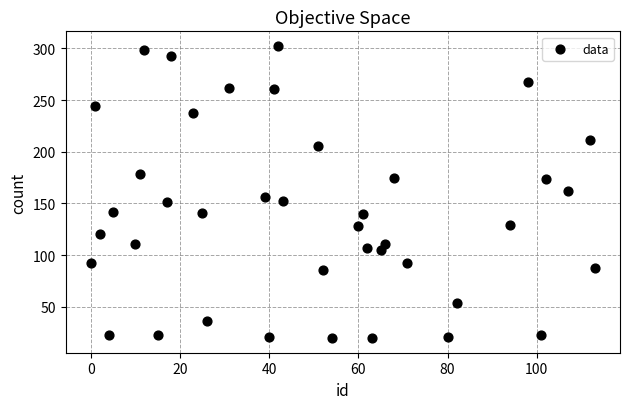

What is the range of Y values (max minus min)?

282.7